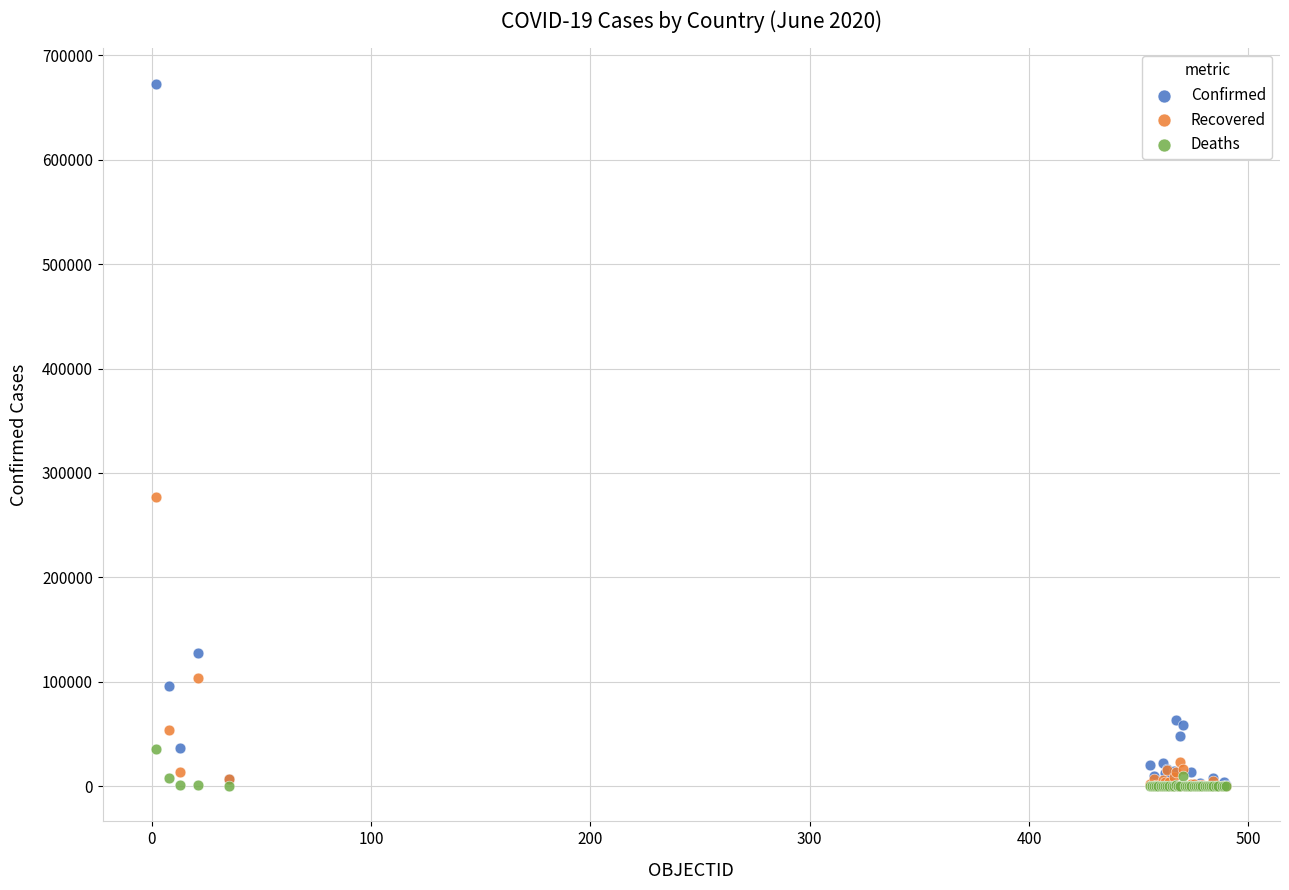

Which series has the largest Y range (max minus min)?

Confirmed